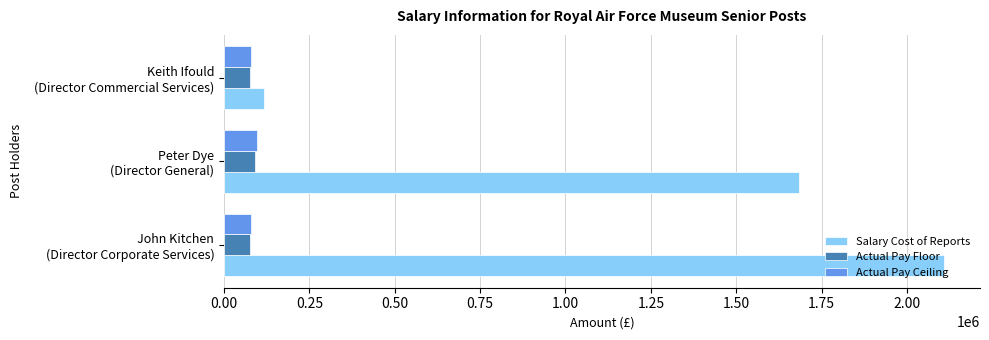

How many values in the Actual Pay Floor series exceed 75000?

1